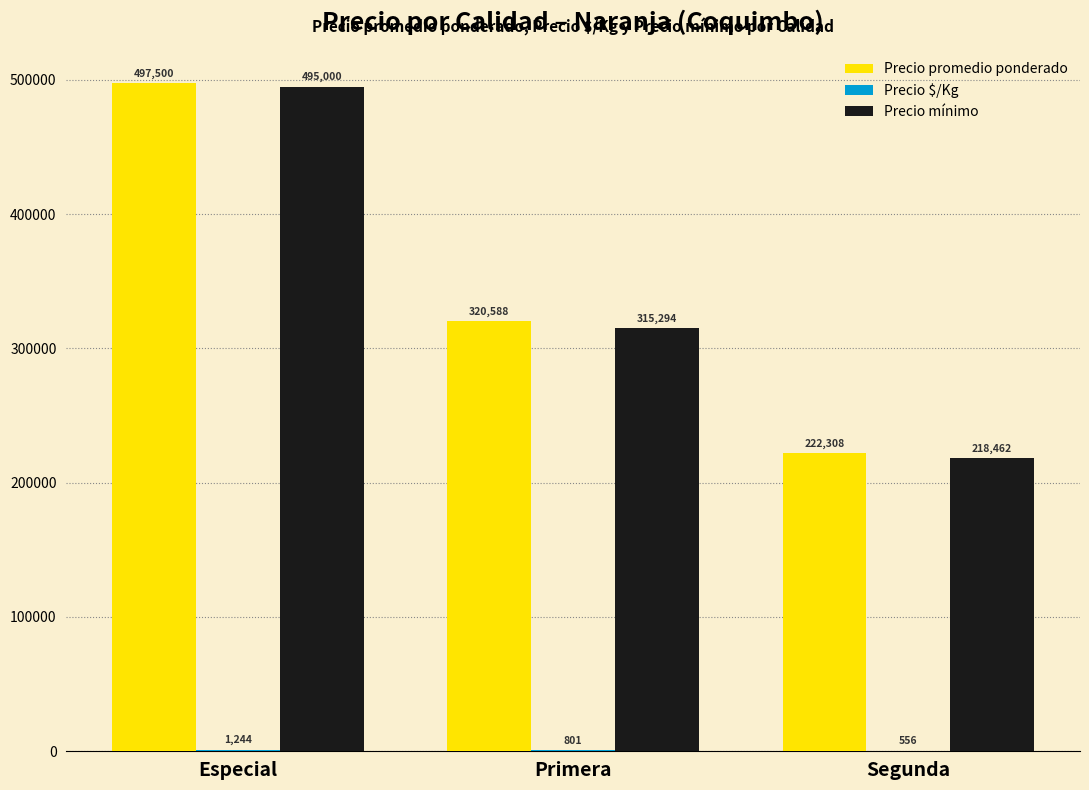

Which series has the largest total across all categories?

Precio promedio ponderado